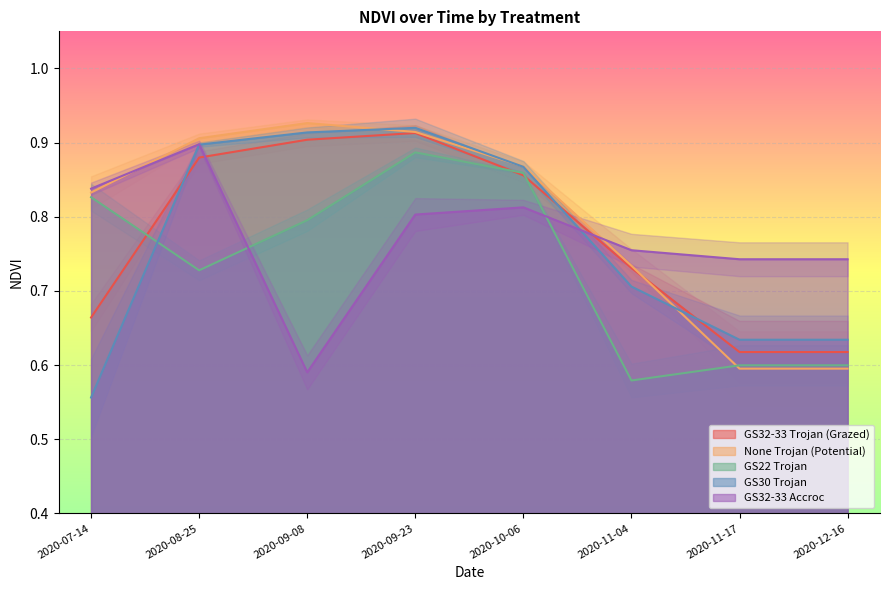

How many None Trojan (Potential) values are between 0 and 1?

8